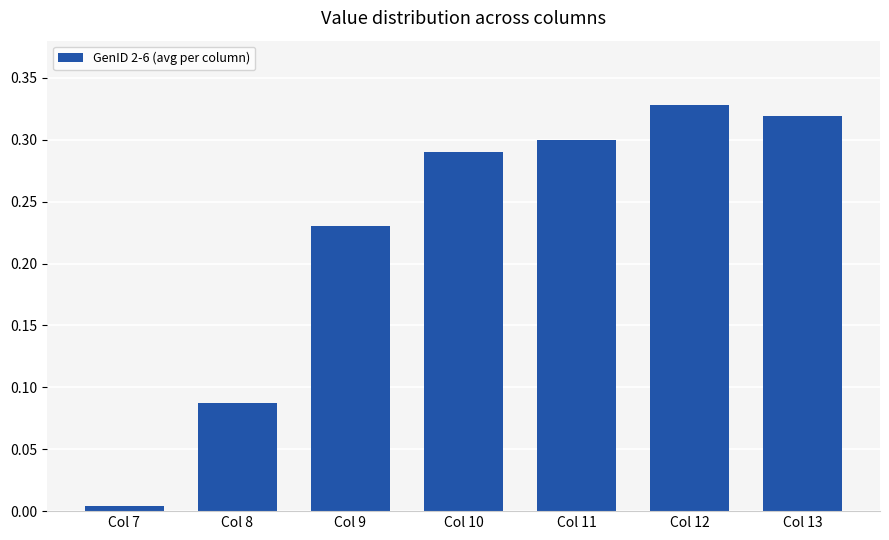

Rank the categories by value from lowest to highest.

Col 7, Col 8, Col 9, Col 10, Col 11, Col 13, Col 12